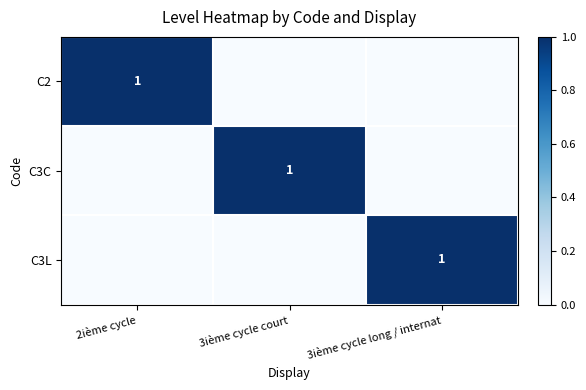

How many values in the C3L series exceed 0?

1